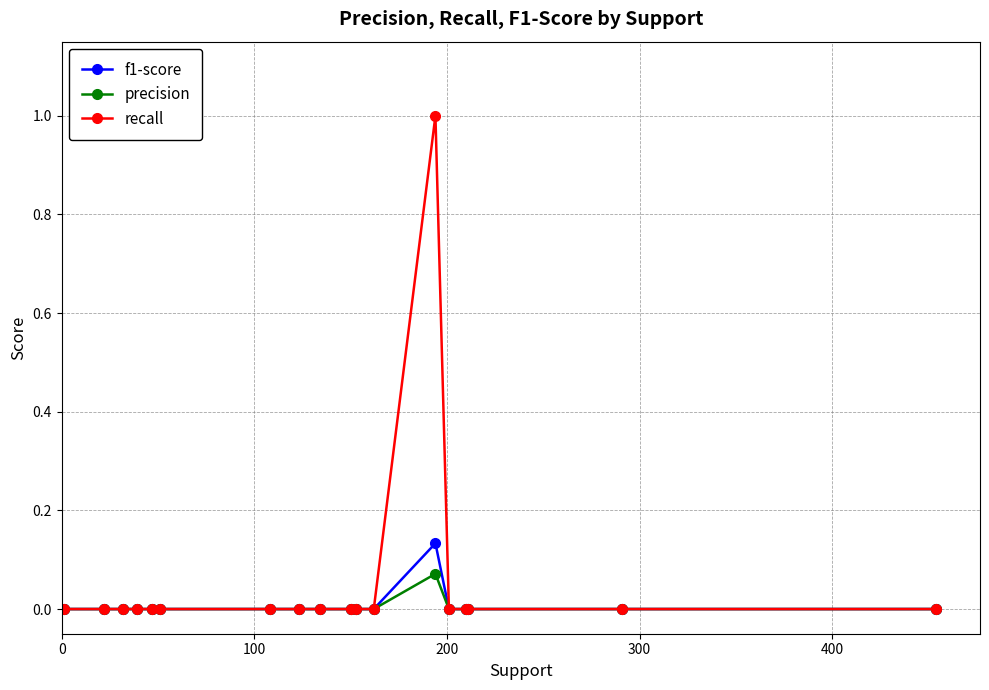

What is the greatest value displayed?

1.0